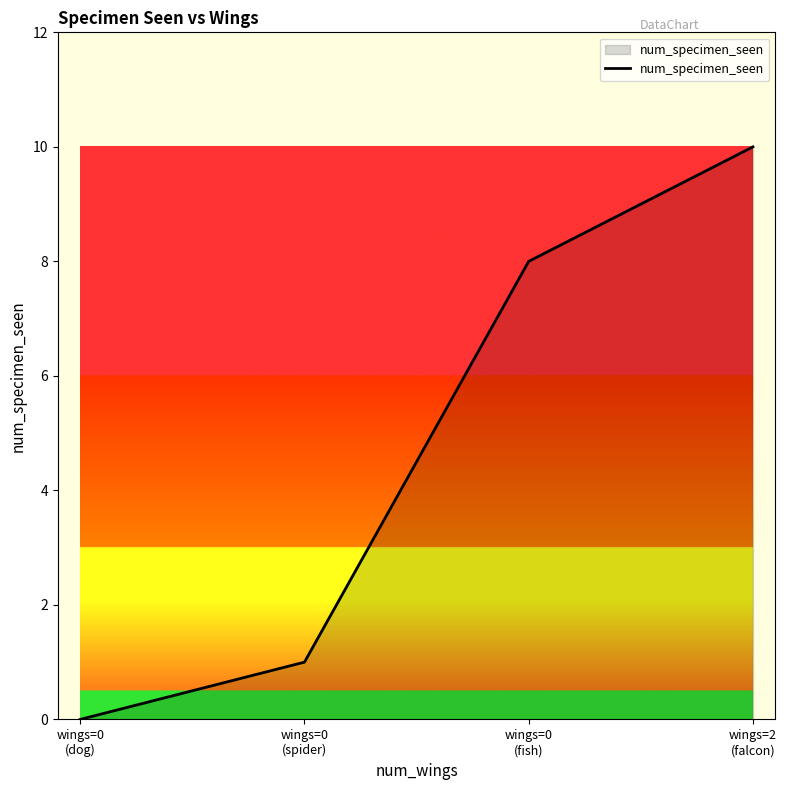

What is the difference between the maximum and minimum values?

10